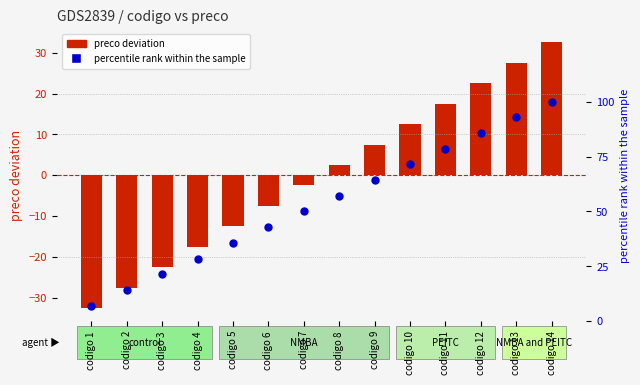

What are all the series names shown in the legend?

preco deviation, percentile rank within the sample